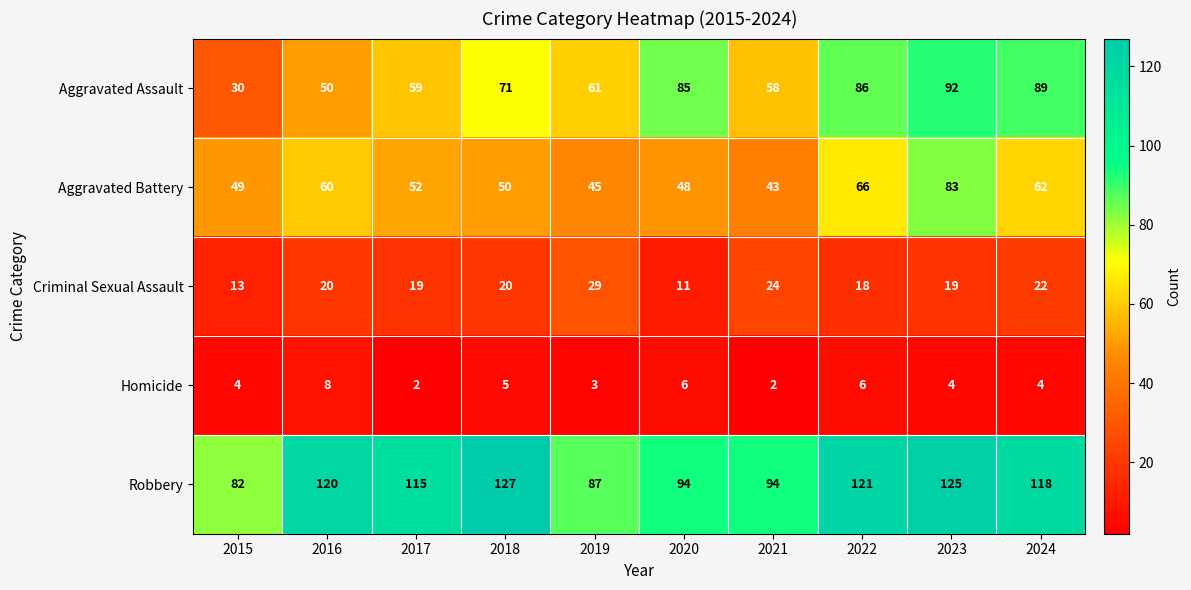

Which series changed the most between 2018 and 2020?

Robbery